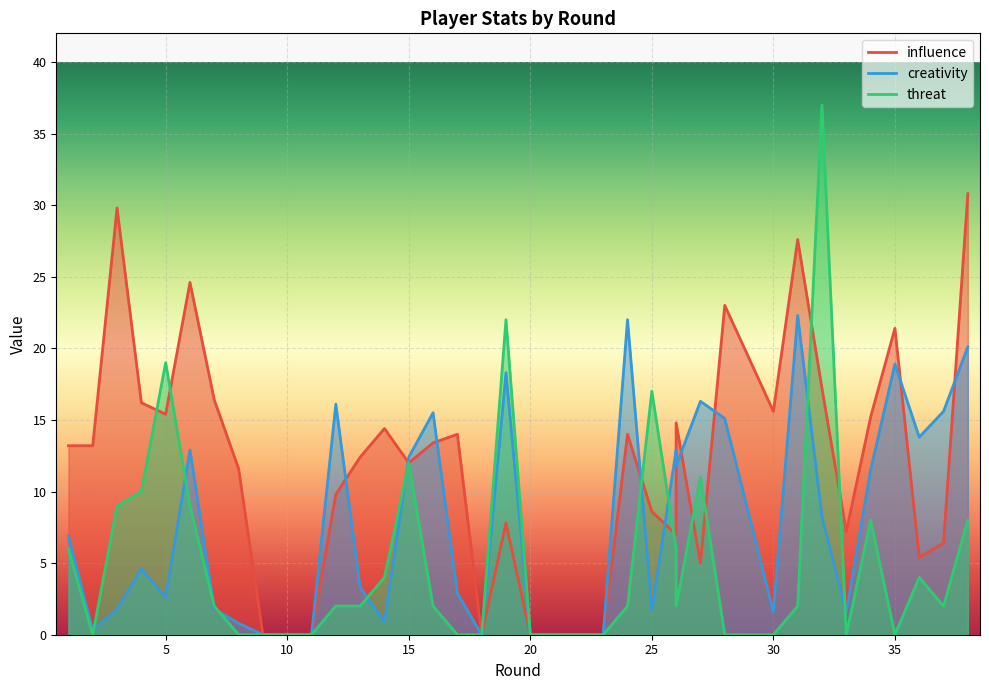

Is the value of influence at 33 greater than the value of threat at 26?

Yes